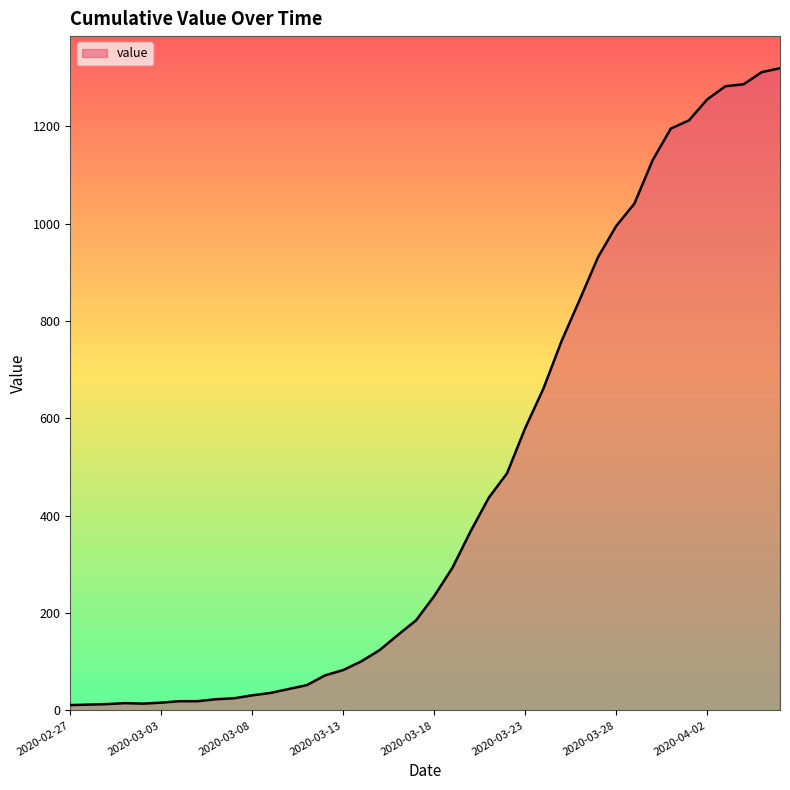

What is the greatest value displayed?

1319